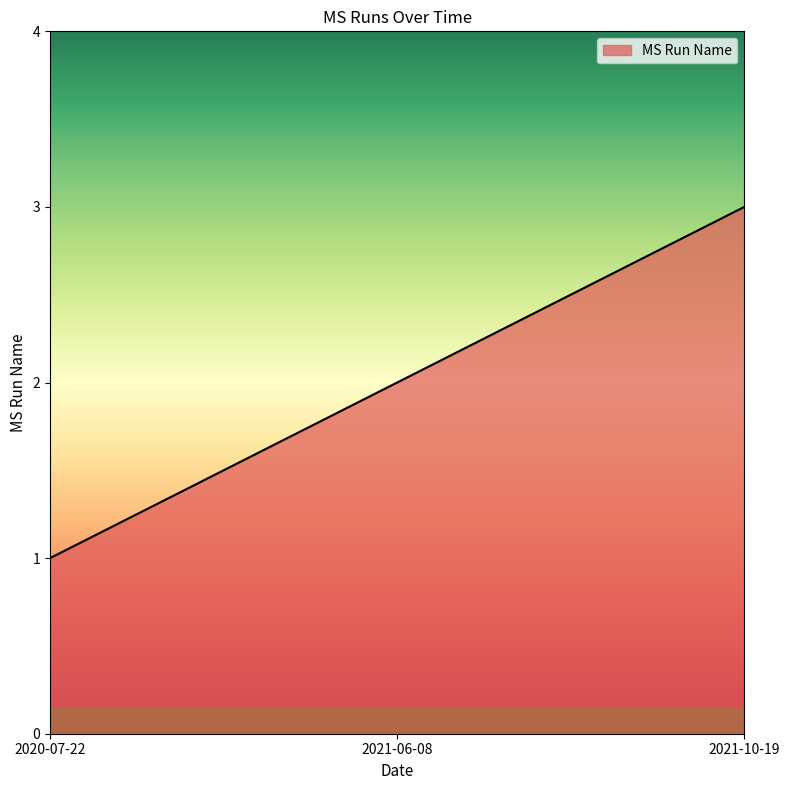

How many values are below 2?

1